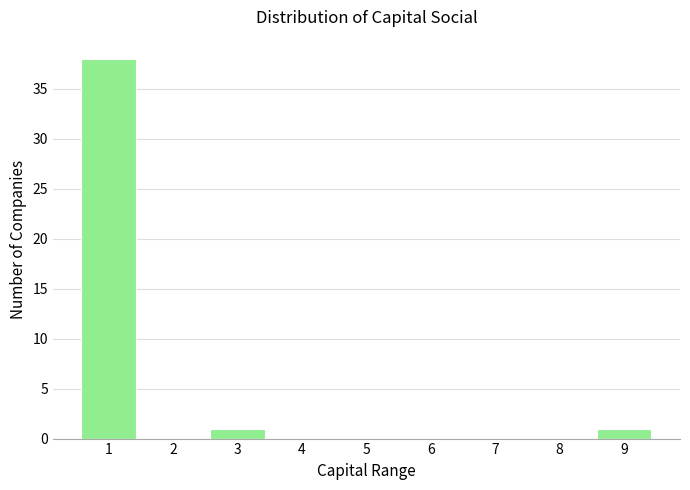

What is the sum of all values?

40